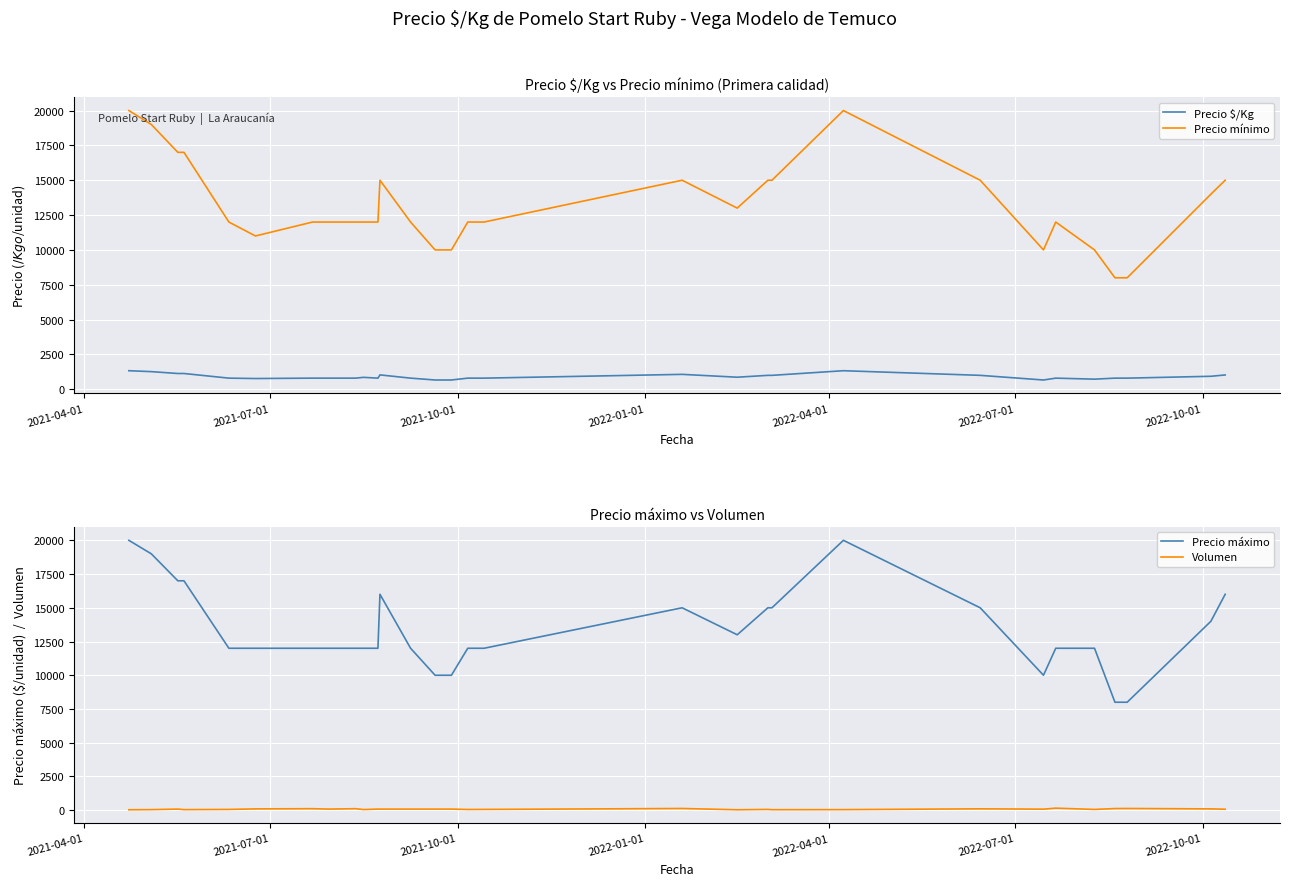

How many values in the Precio máximo series exceed 12000?

13